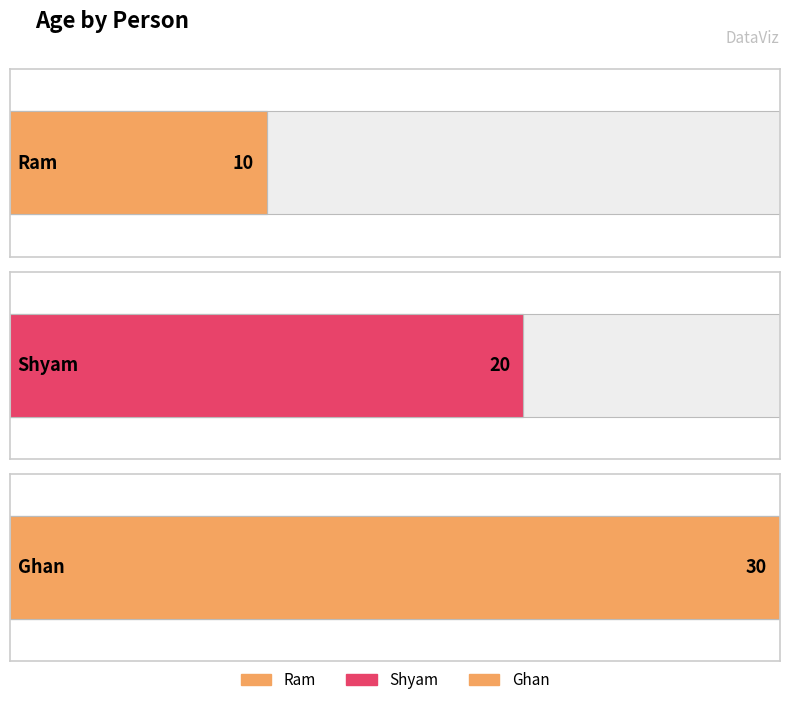

What value does the data have at Ghan, to the nearest 10?

30